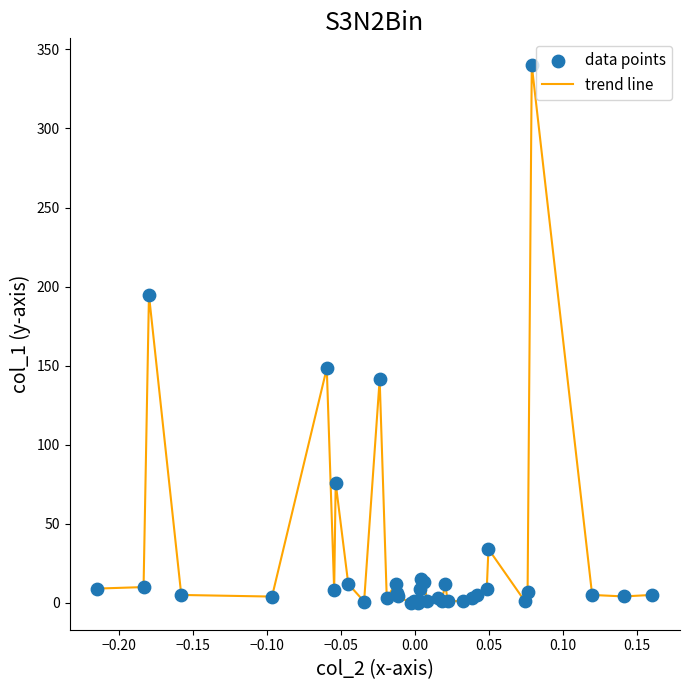

What is the difference between the maximum and minimum values?

340.0